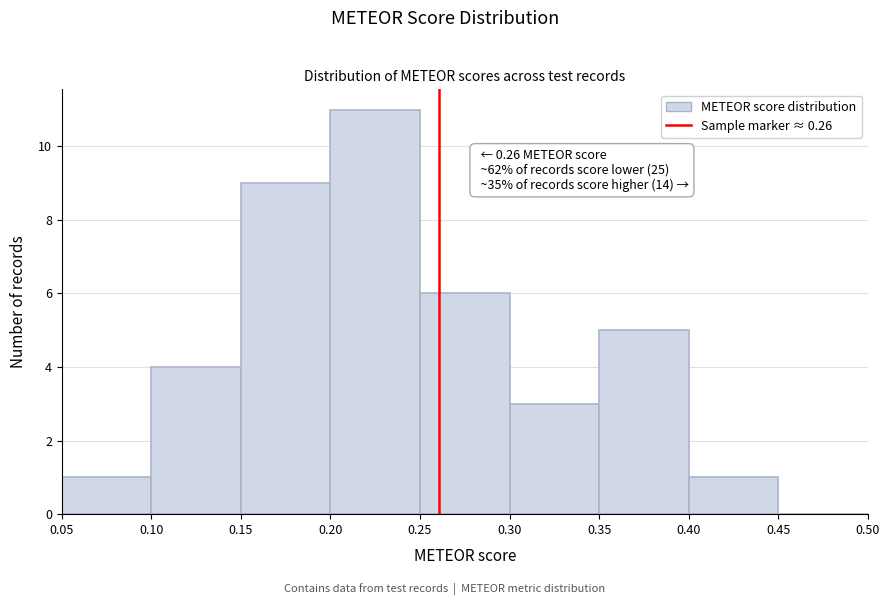

Which range on the x-axis has the tallest bar?

0.20 to 0.25